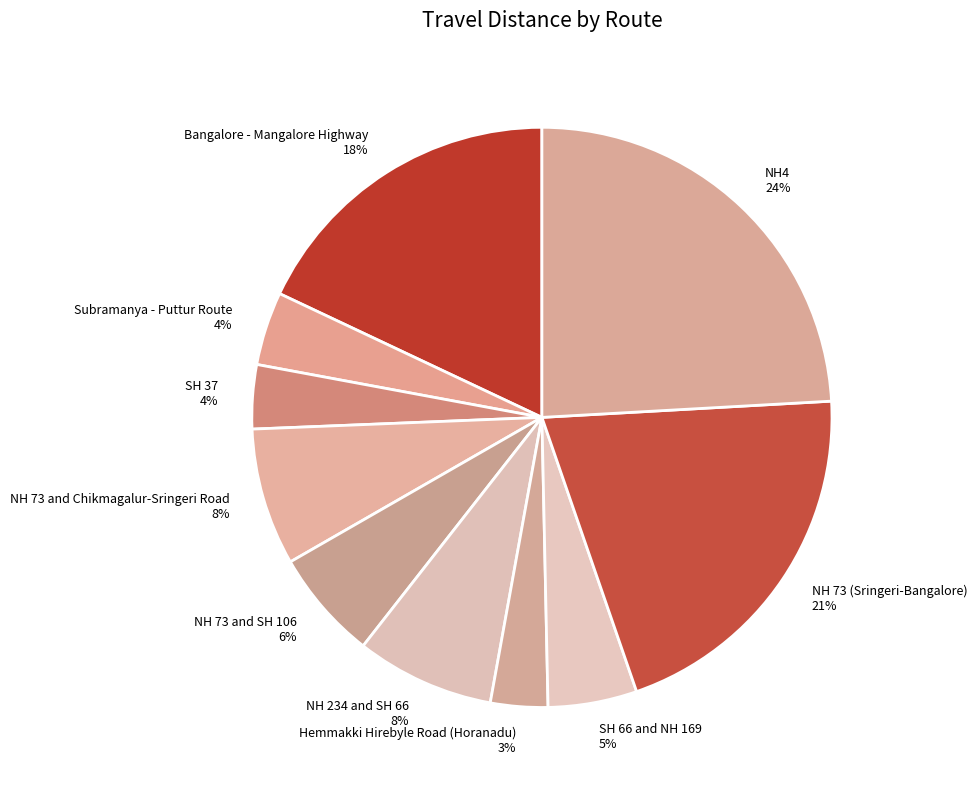

Which category has the biggest portion of the pie?

NH4